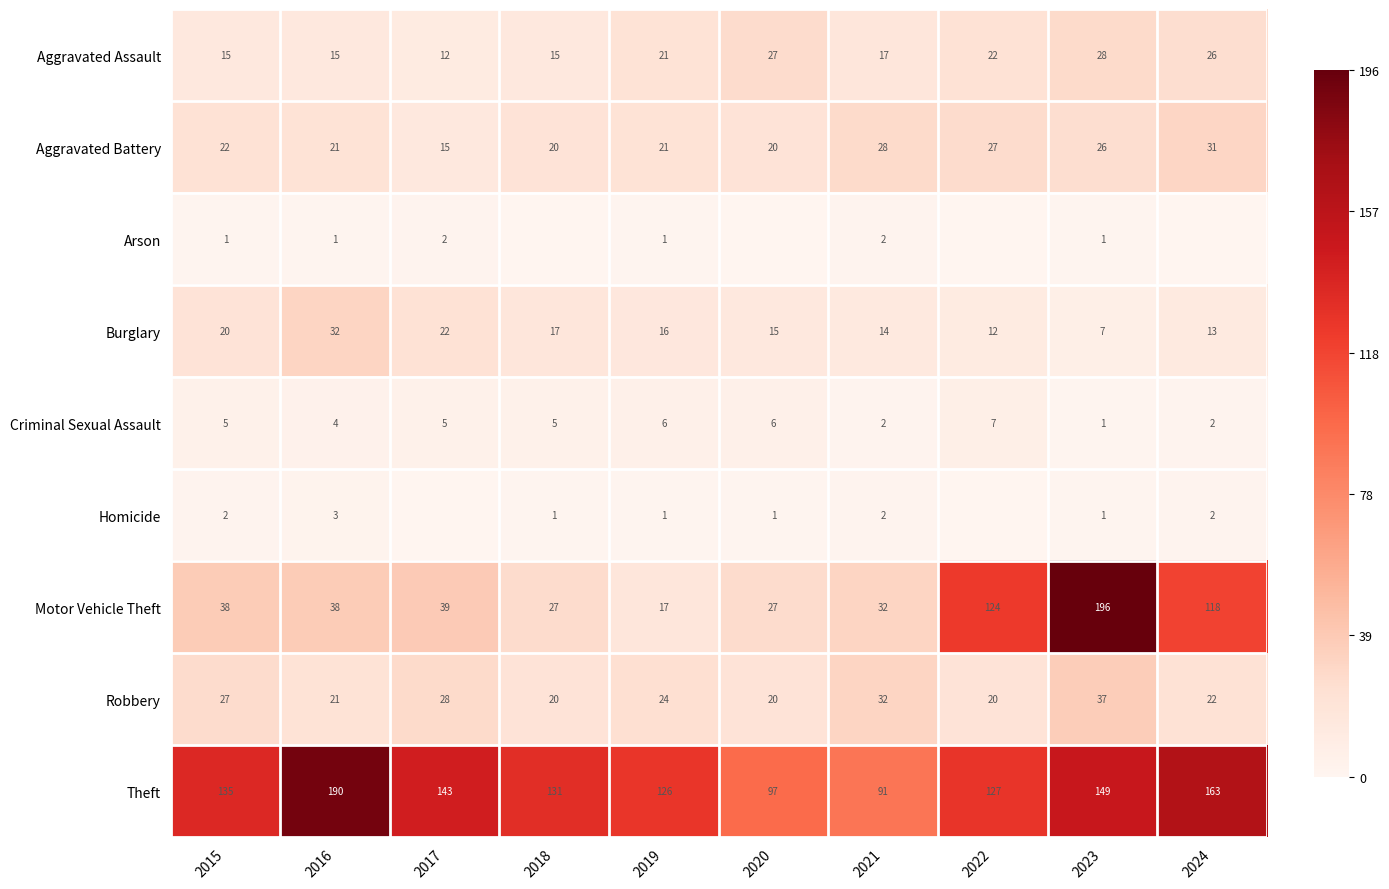

Where does the Burglary series first go above 16?

2015